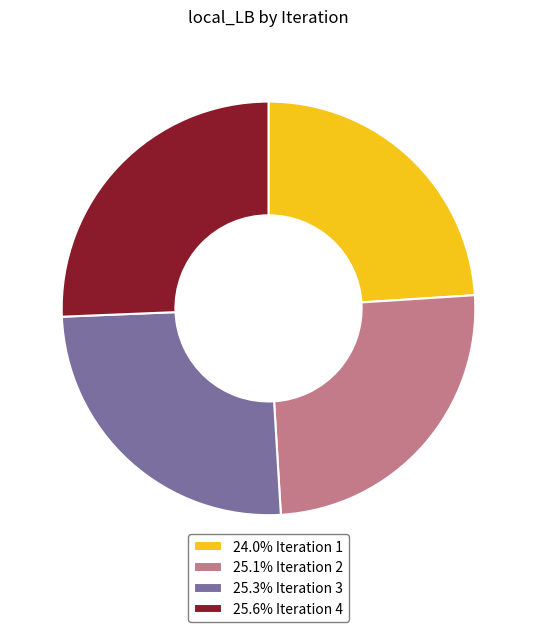

Approximately how many times larger is the value at 25.1% Iteration 2 compared to 24.0% Iteration 1?

1.0